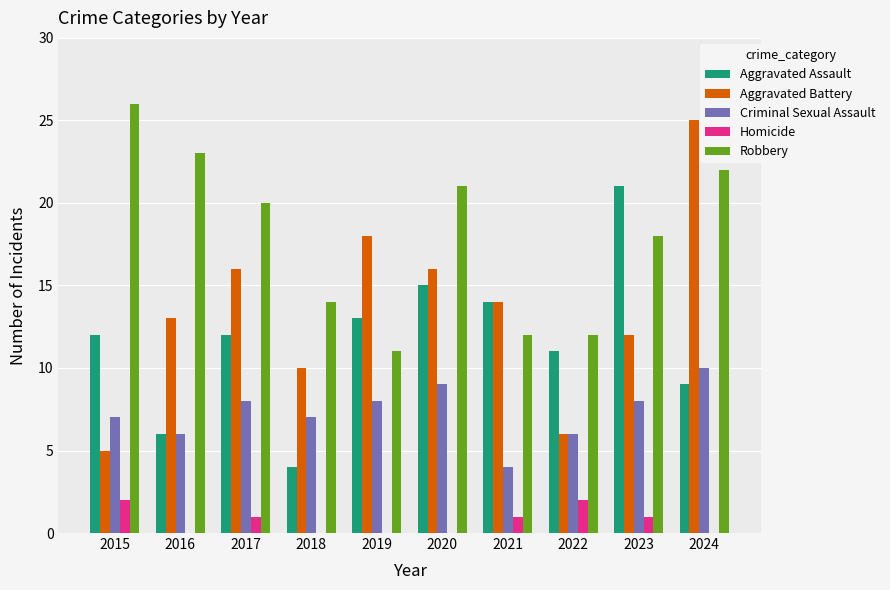

Count the Criminal Sexual Assault values in the range 6 to 8.

7